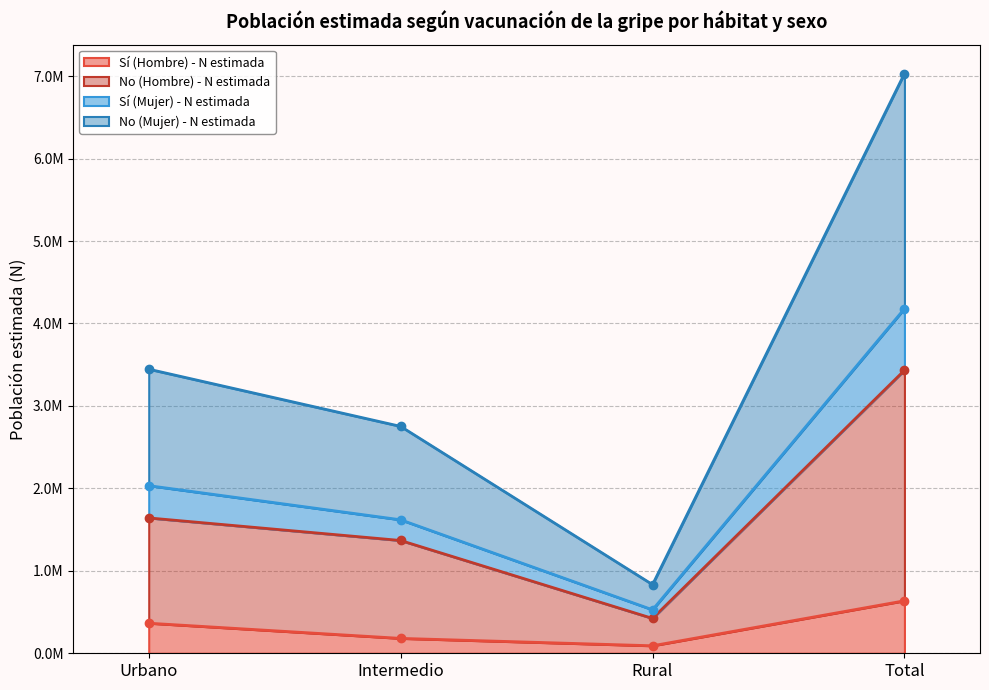

The value of No (Hombre) - N estimada at Intermedio is 1368019. True or false?

True